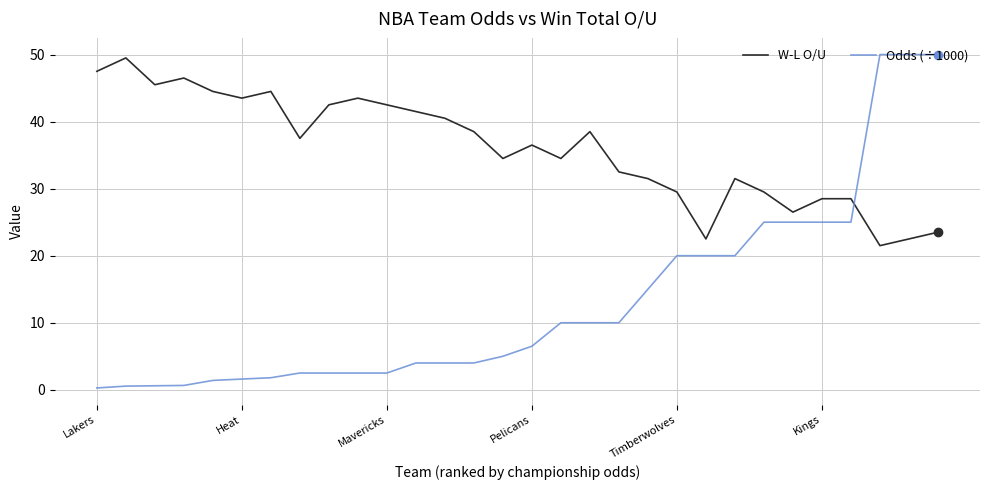

What is the difference between the maximum and minimum values in the Odds (÷1000) series?

49.7